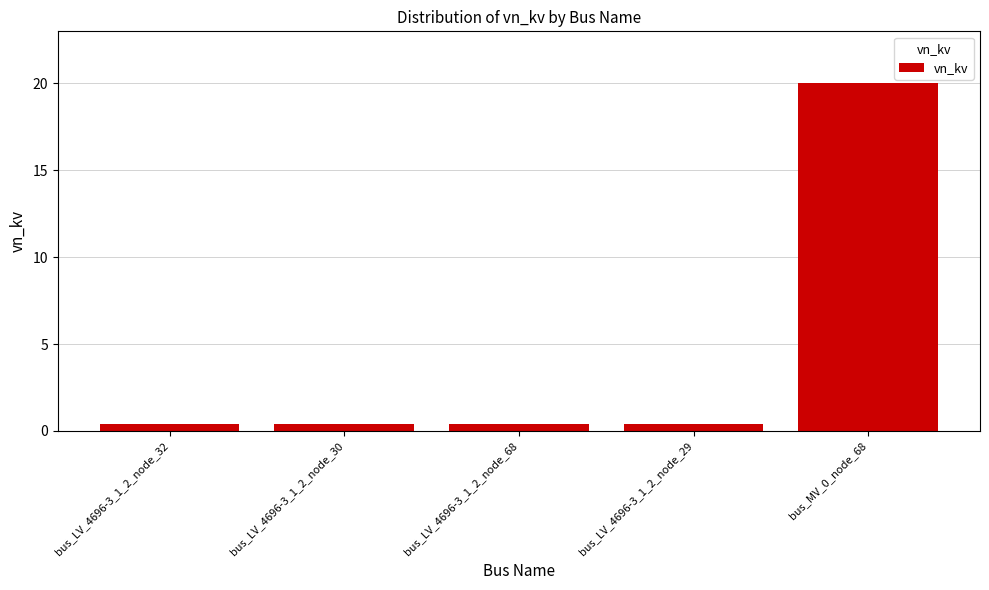

How many categories are shown in the chart?

5